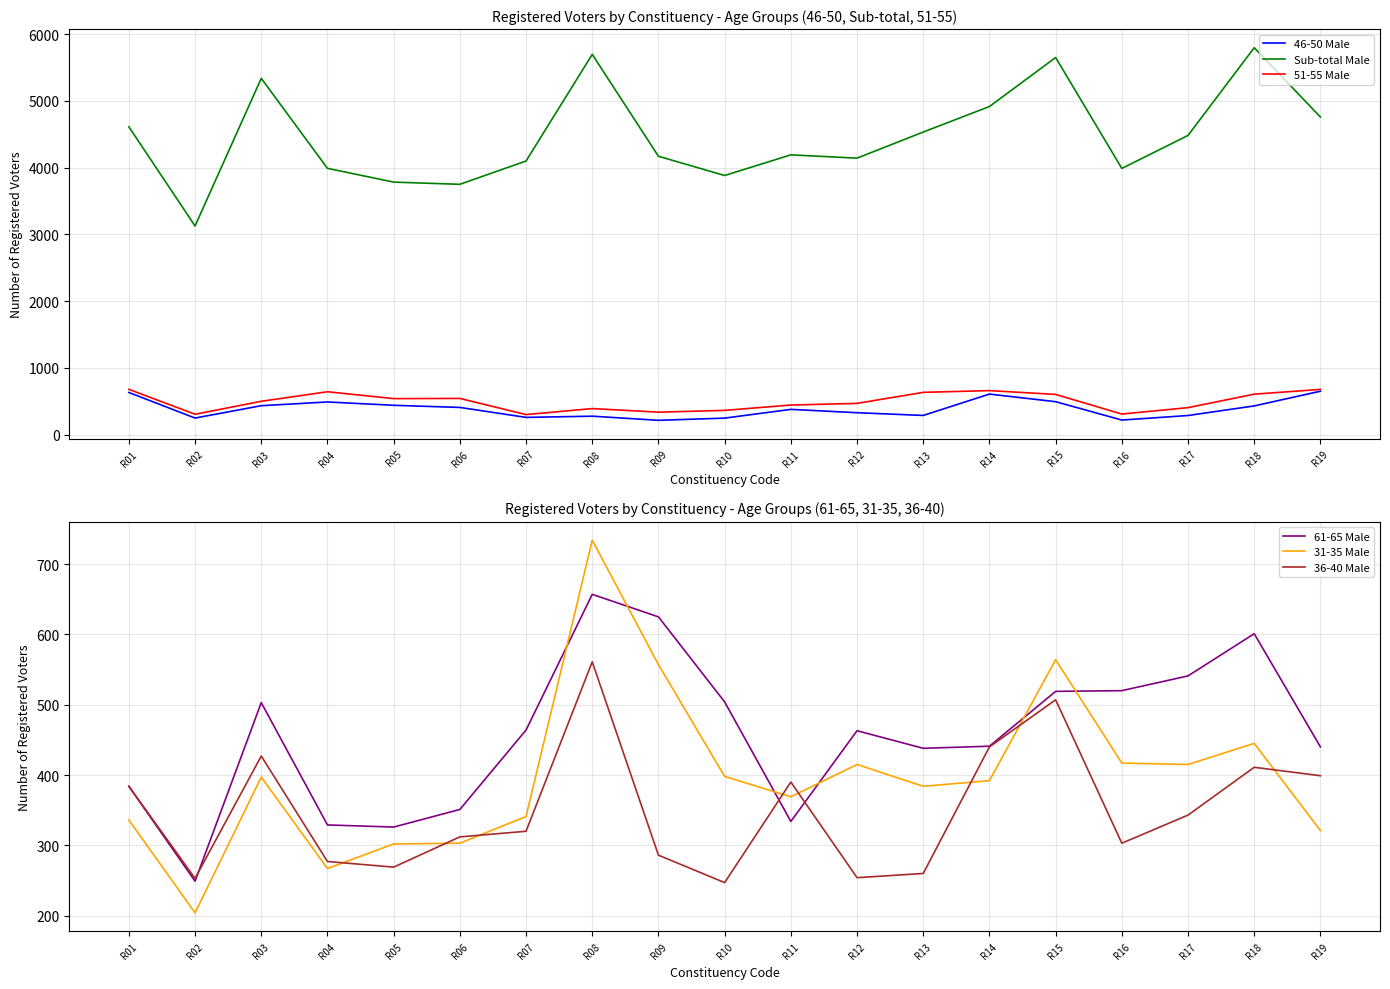

What is the total value across all series at R16?

5759